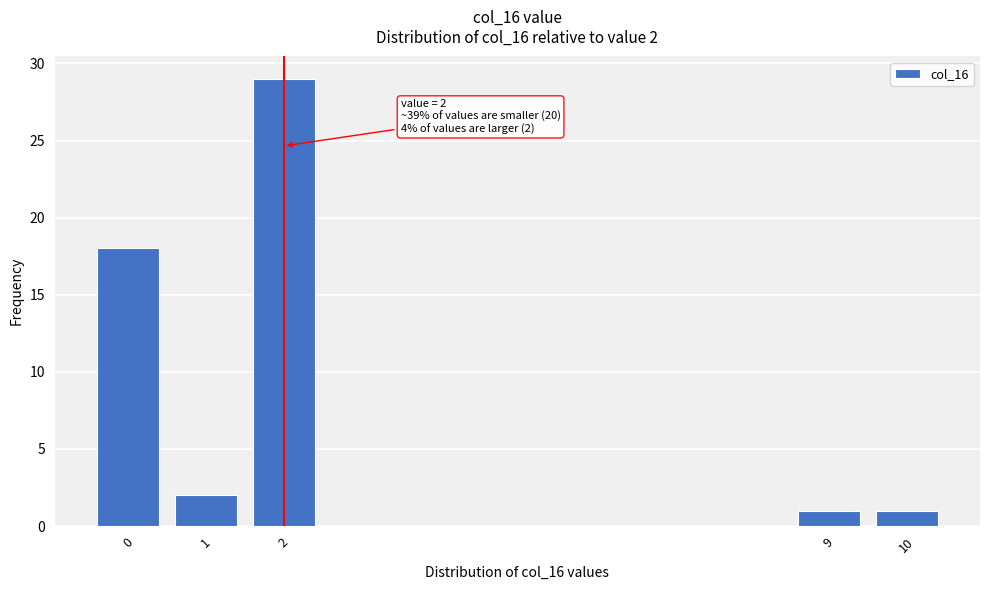

Reading left to right, extract all data points from this chart.

18	2	29	1	1